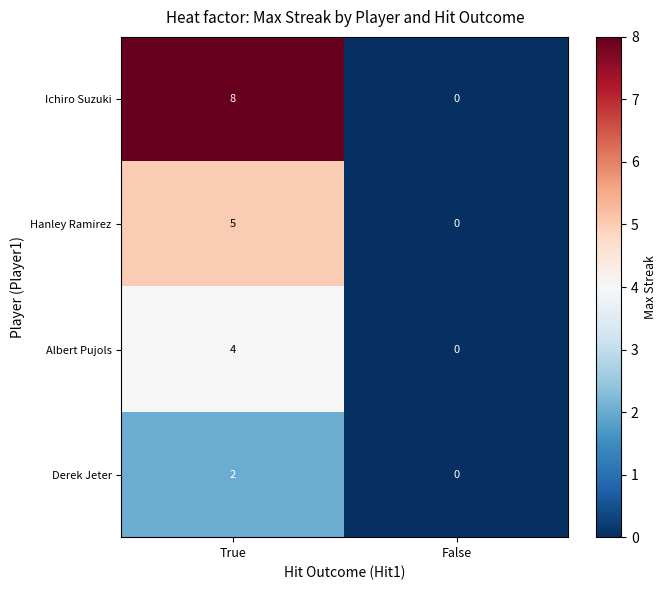

Between True and False, which series saw the biggest shift?

Ichiro Suzuki